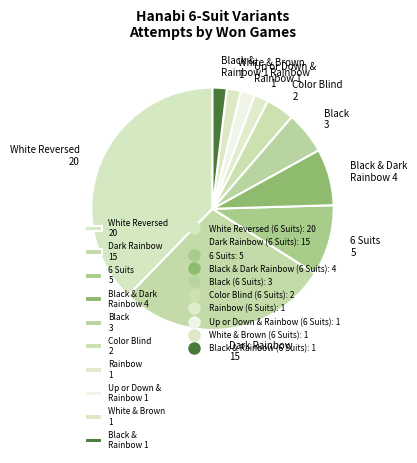

Does any single category account for the majority?

No